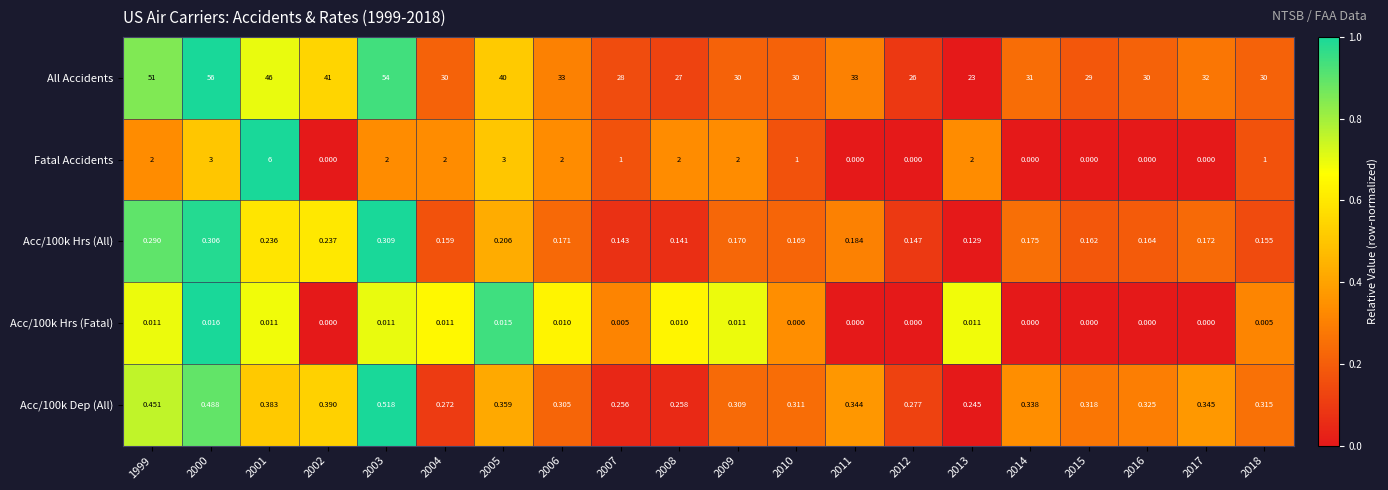

Between 1999 and 2000, which series saw the biggest shift?

All Accidents